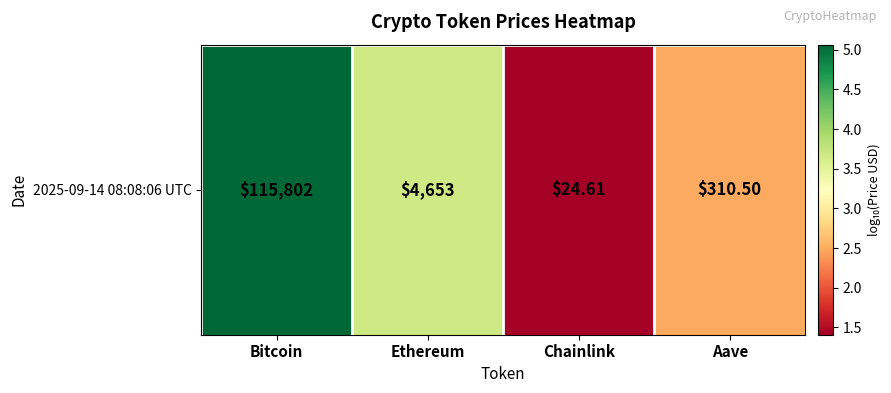

What is the ratio of the value at Chainlink to the value at Bitcoin?

0.3